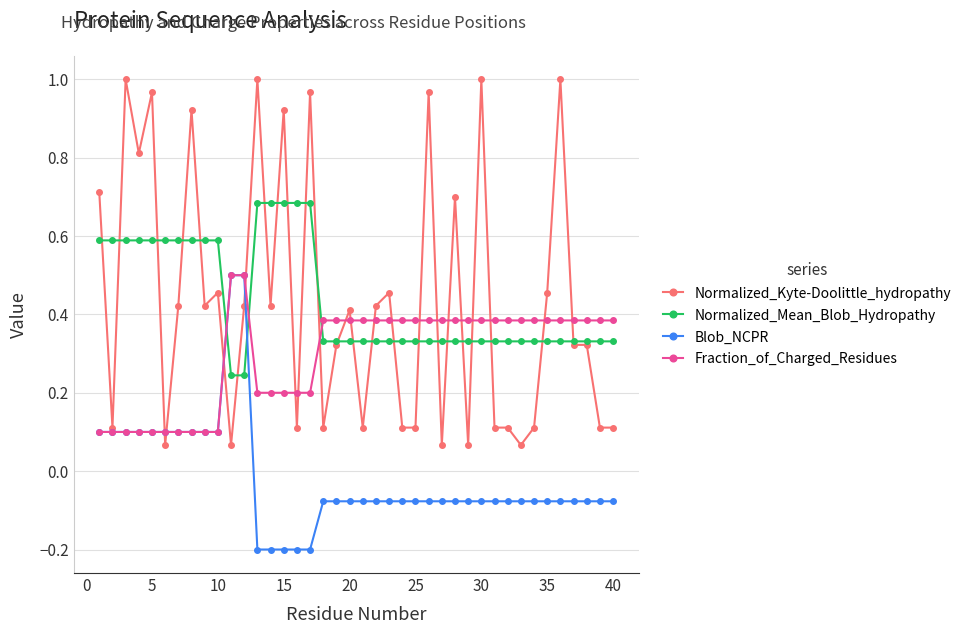

Which series has the largest range (max minus min)?

Normalized_Kyte-Doolittle_hydropathy